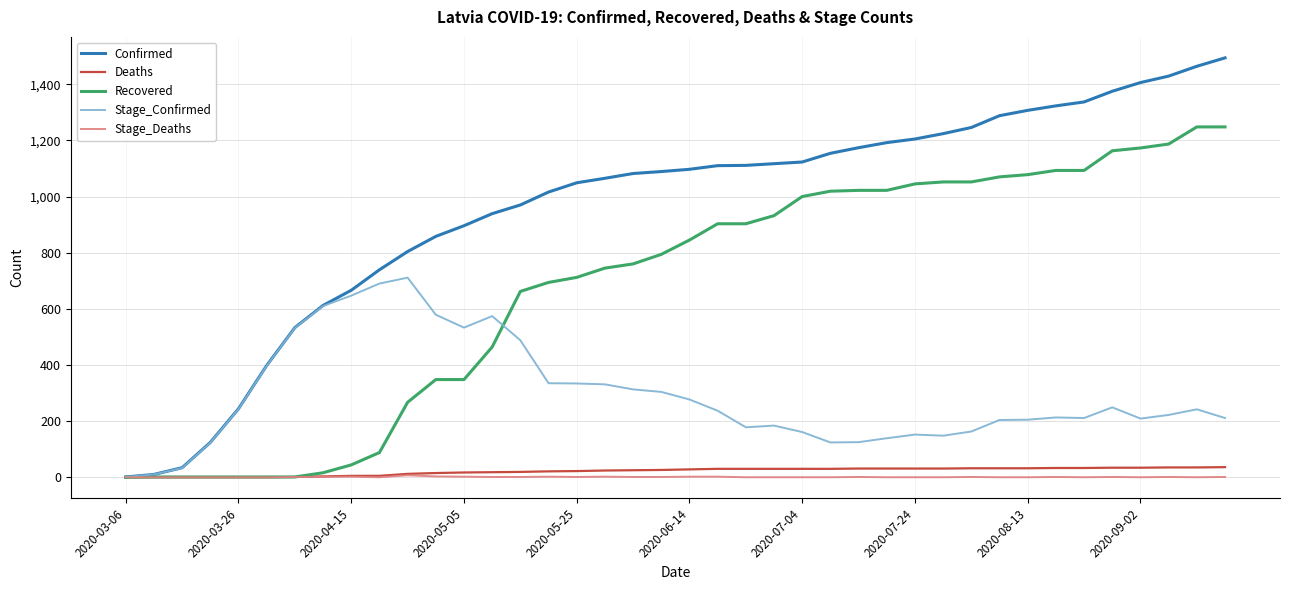

What is the greatest value displayed?

1494